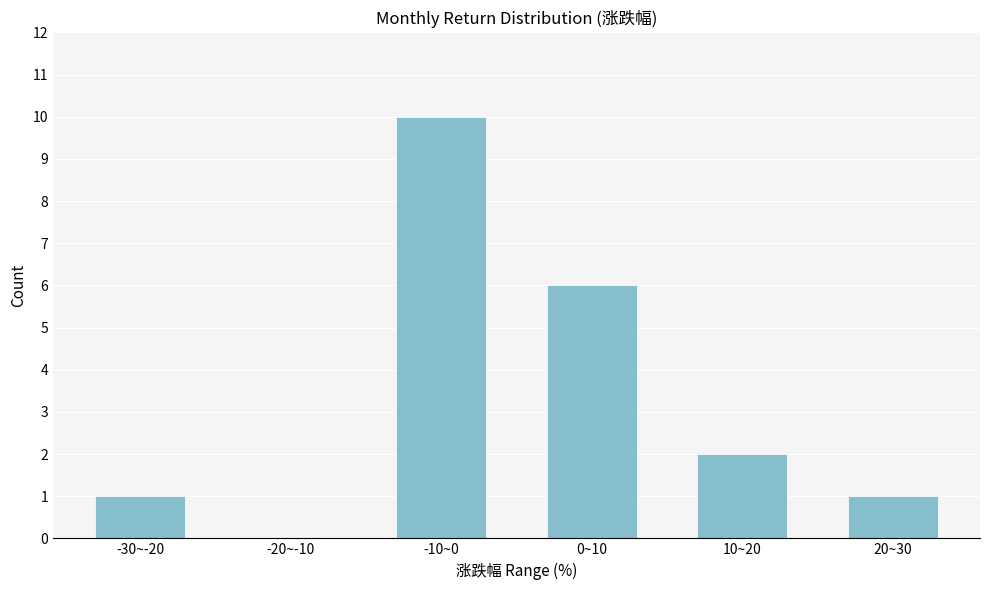

Reading left to right, transcribe all the data shown in this chart.

-30~-20=1	-20~-10=0	-10~0=10	0~10=6	10~20=2	20~30=1